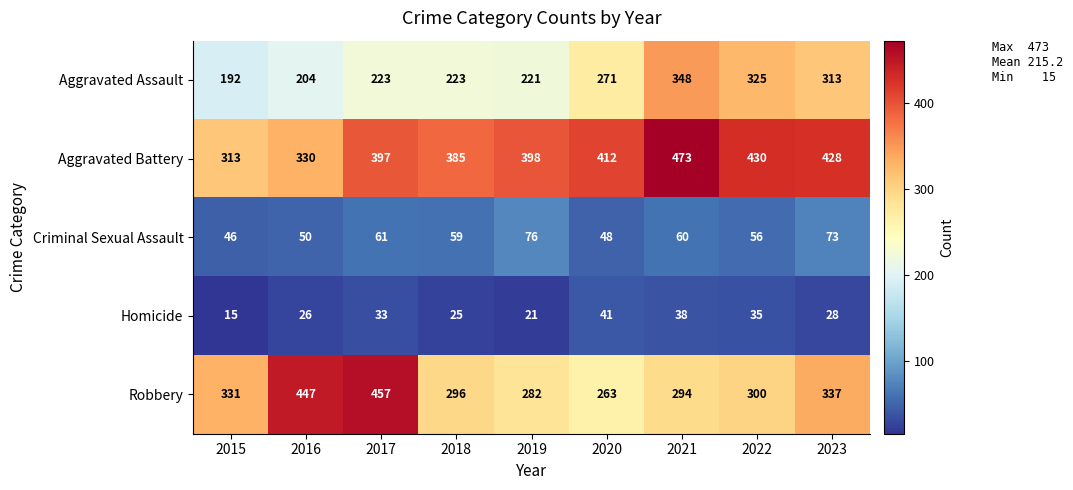

What is the difference between the Criminal Sexual Assault values at 2017 and 2019?

15